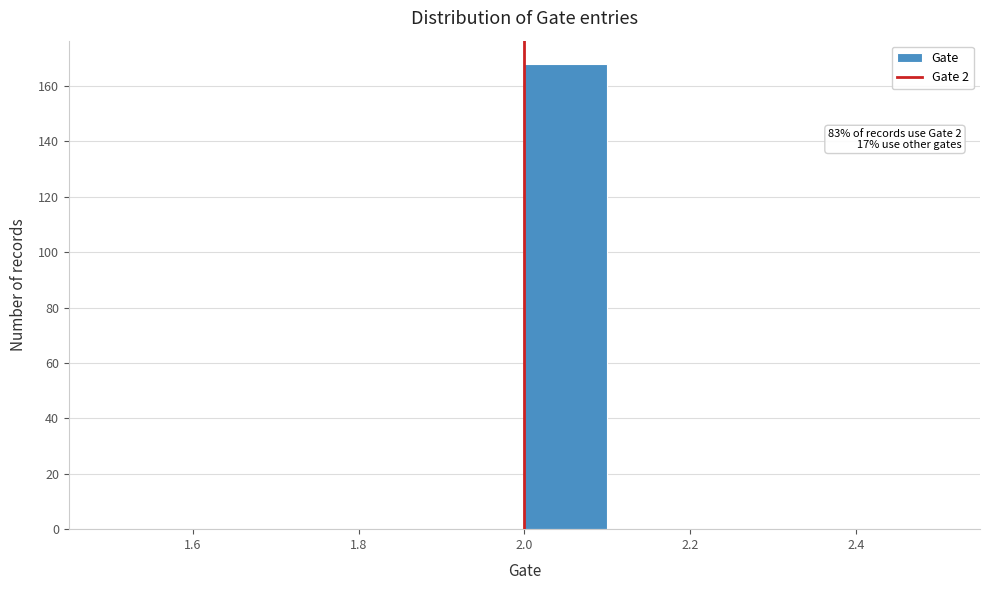

Over which range of the x-axis is the bar tallest?

2.0 to 2.1